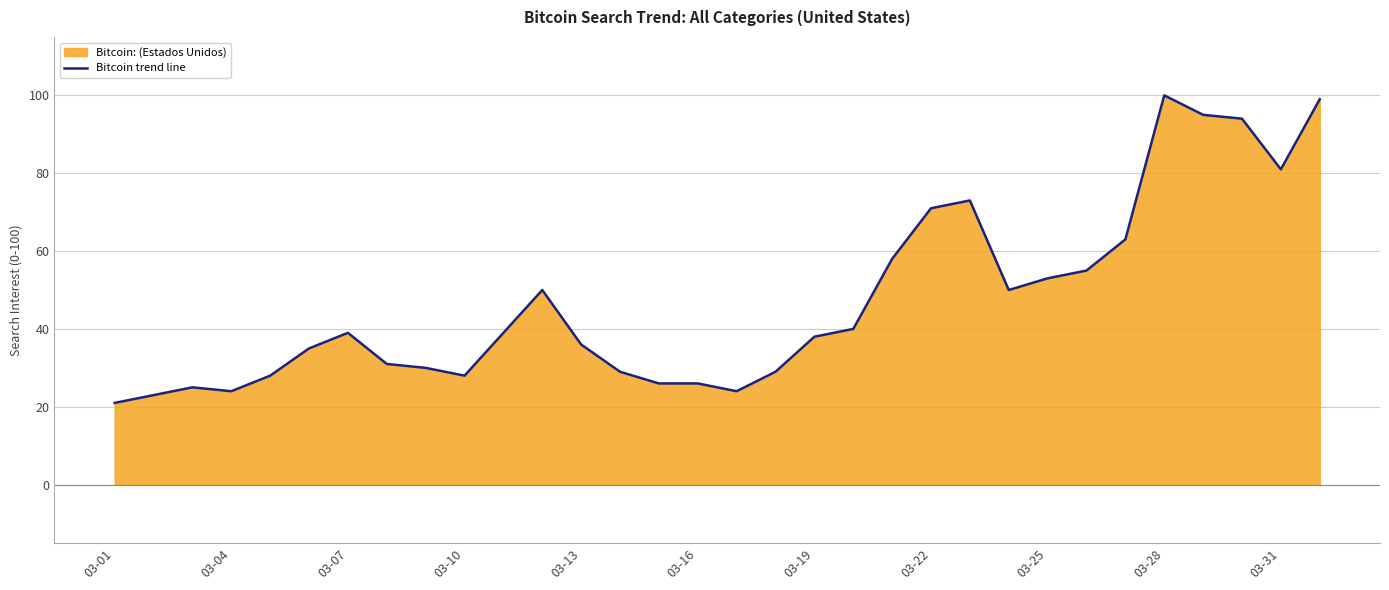

What is the ratio of the value at 03-25 to the value at 03-04?

2.2